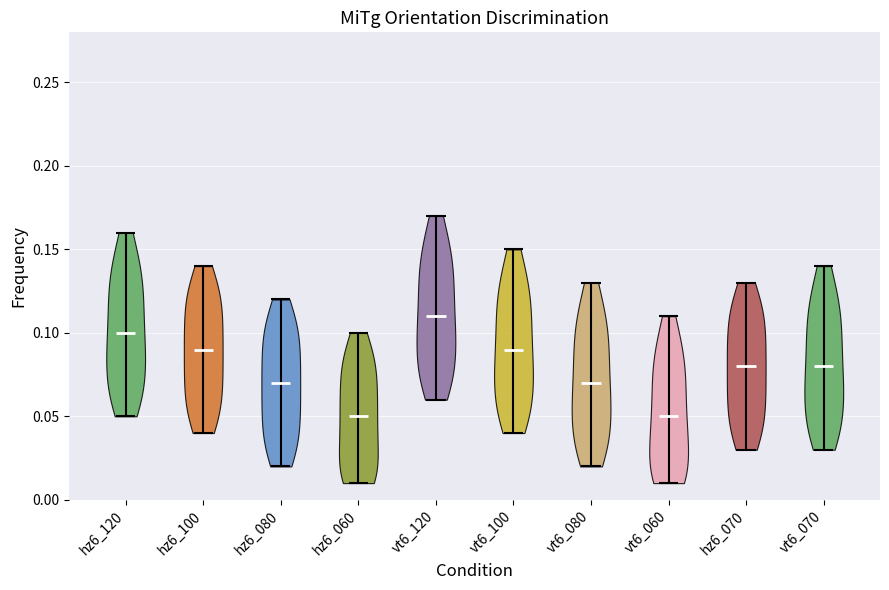

Which violin has the highest median line?

vt6_120